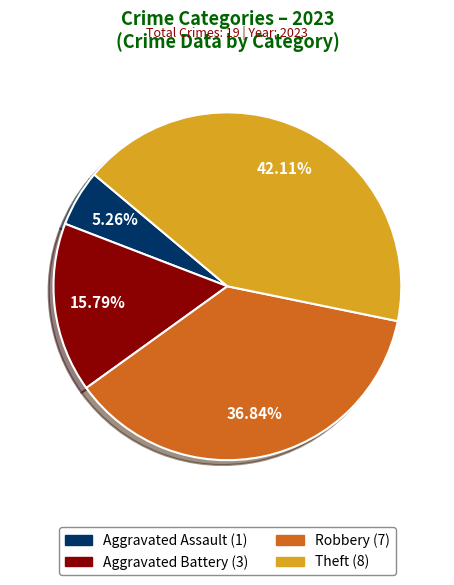

Is there any slice that represents more than half of the pie?

No